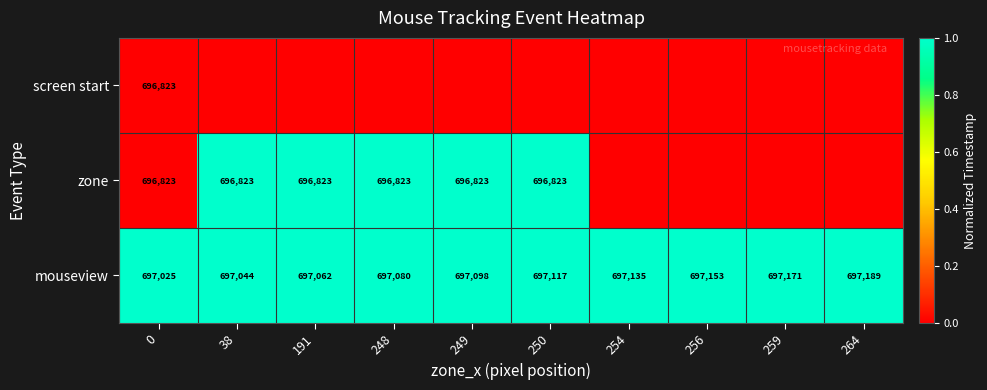

At how many categories does at least one series exceed 0?

10